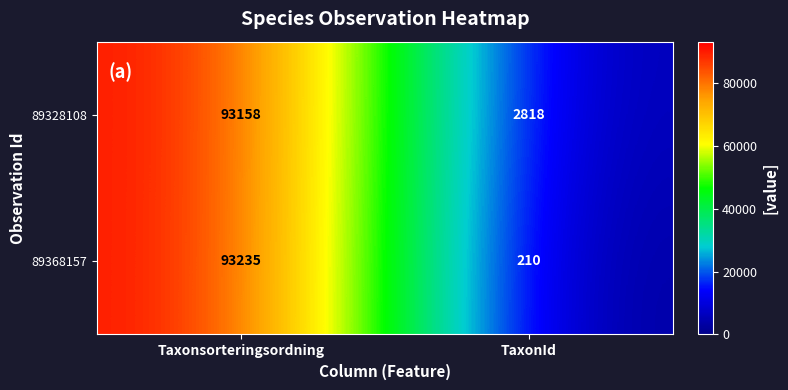

What is the greatest value displayed?

93235